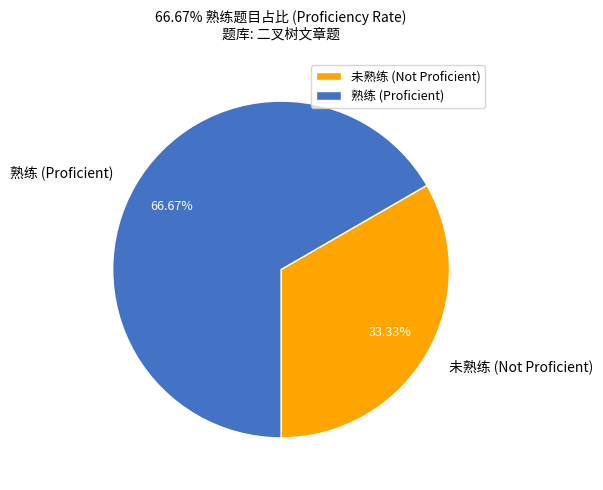

What is the ratio of the value at 未熟练 (Not Proficient) to the value at 熟练 (Proficient)?

0.5